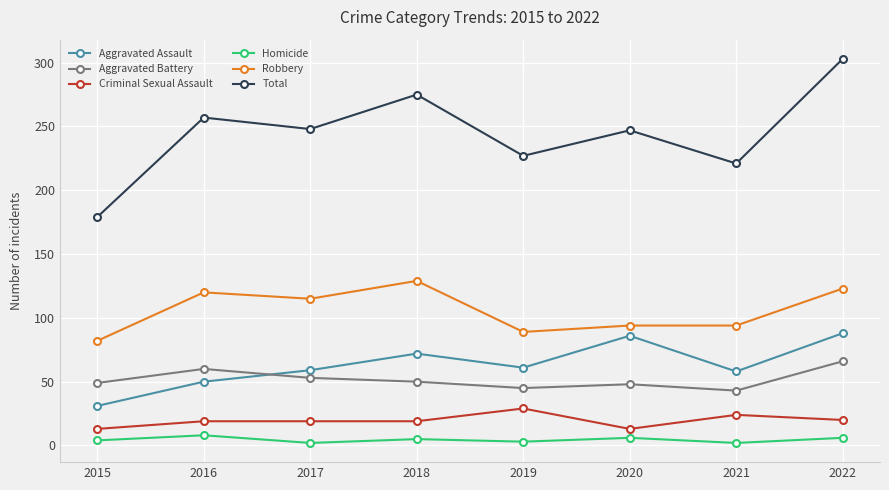

True or false: Total and Aggravated Battery cross at least once.

False